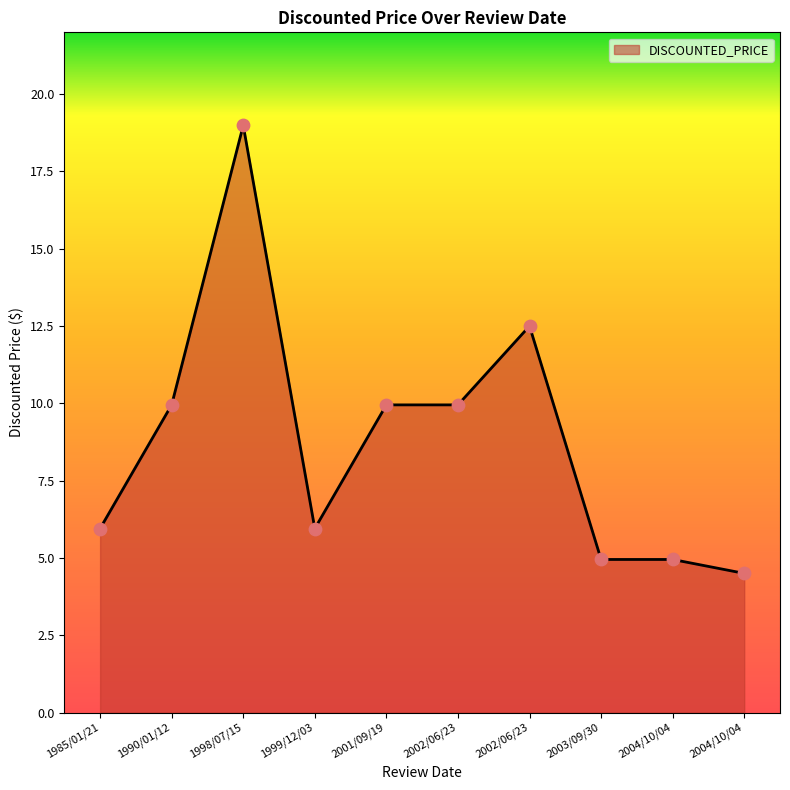

How many lines are shown in the chart?

1